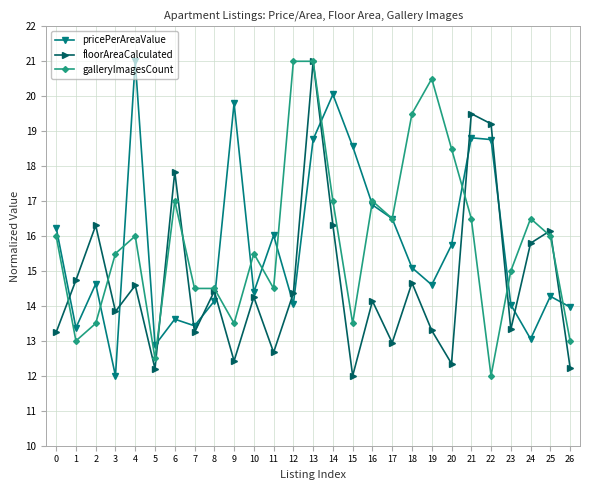

Between 7 and 20, which series saw the biggest shift?

galleryImagesCount